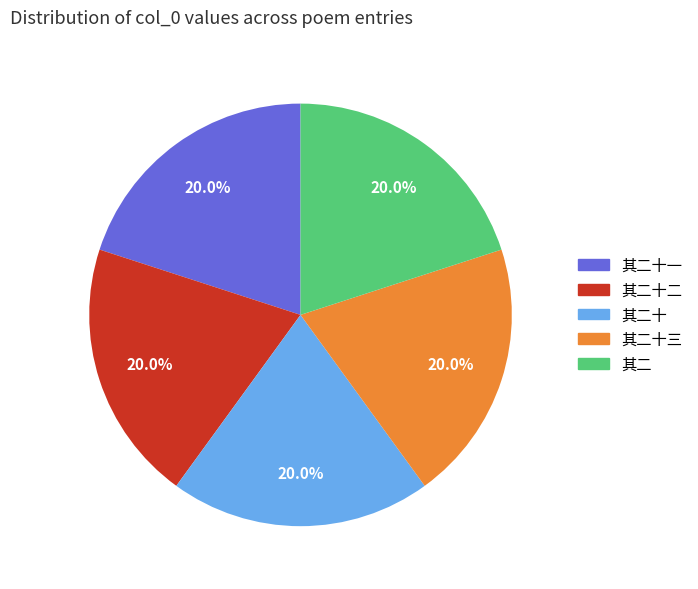

Is there a majority slice in this chart?

No